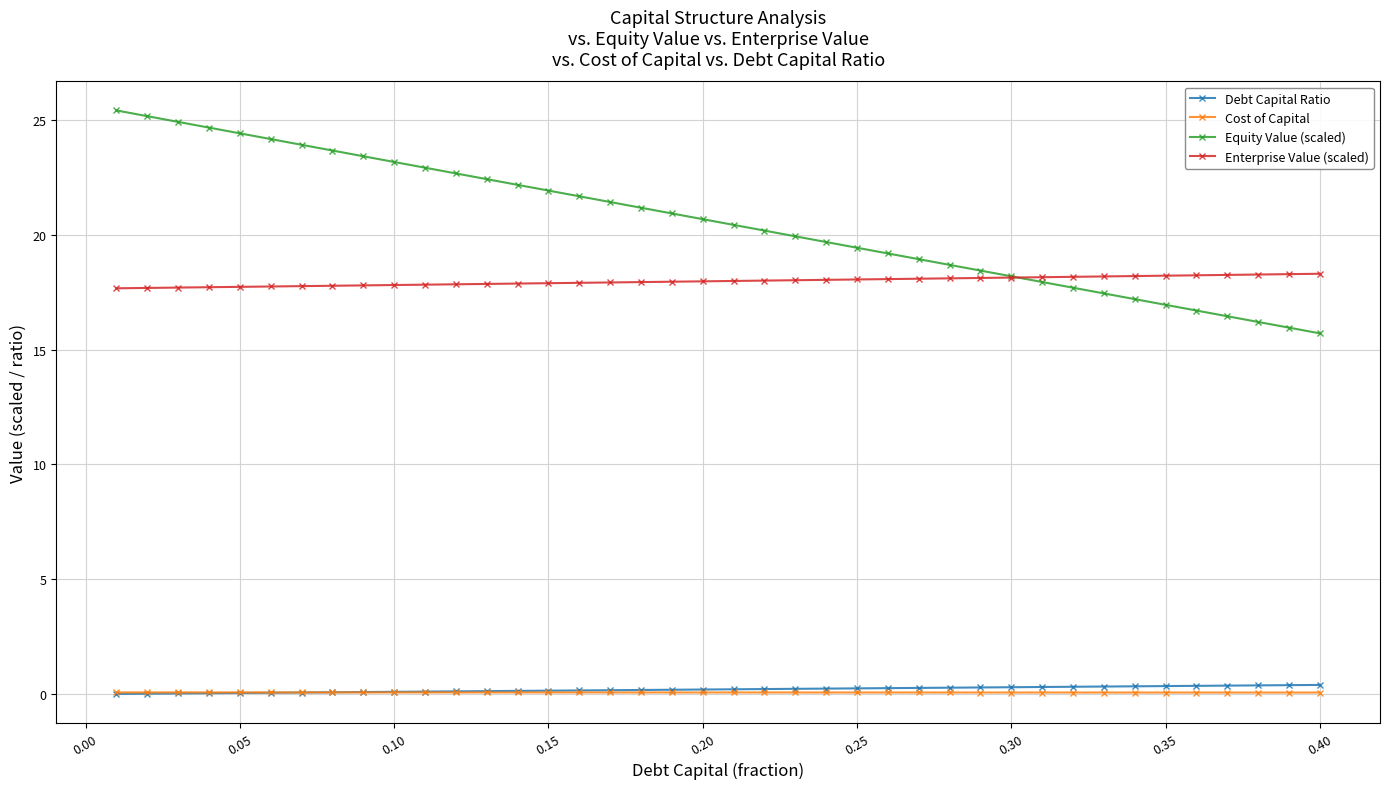

What is the value of the Enterprise Value (scaled) point at the 36th from the left?

18.2